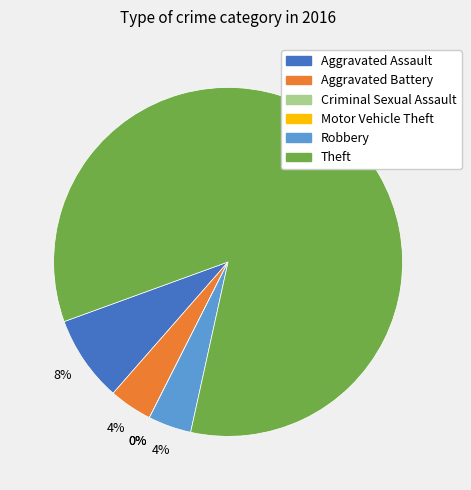

Does any single category account for the majority?

Yes